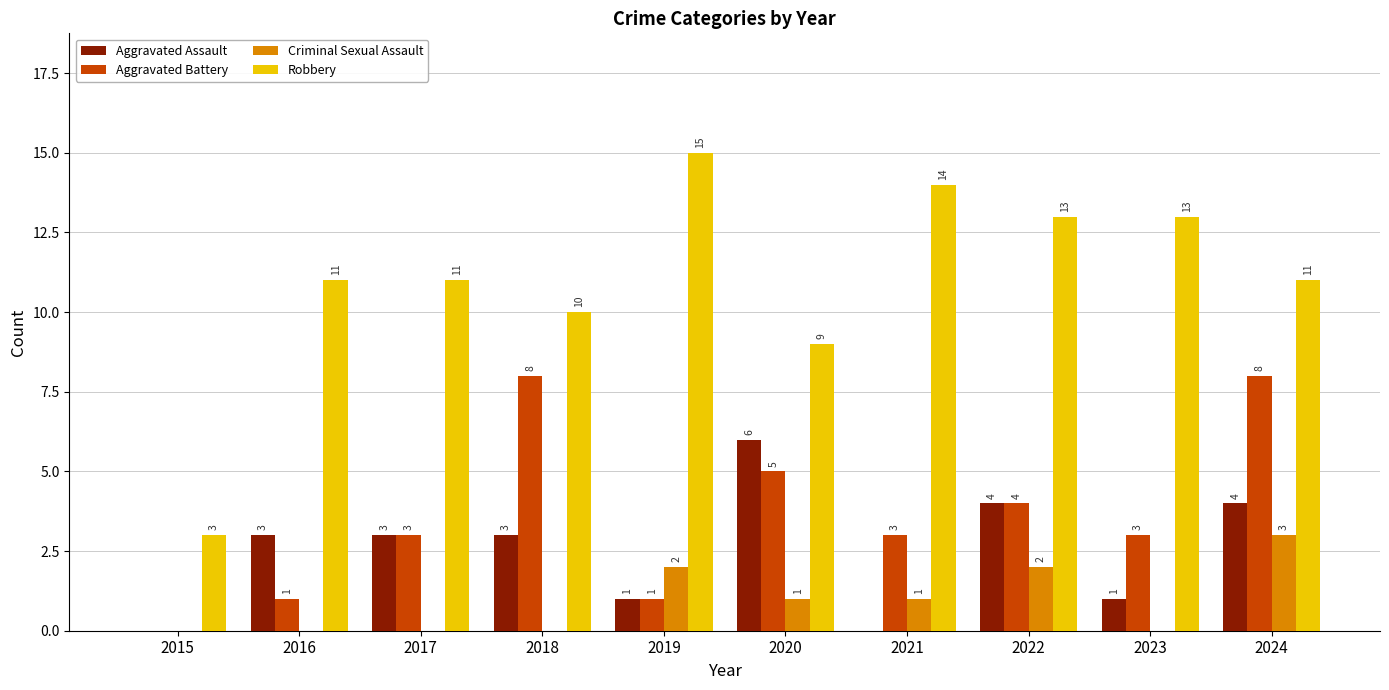

How many data points does each series have?

10